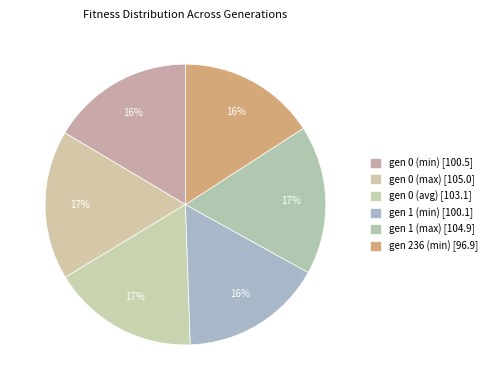

What portion of the pie excludes gen 1 (max)?

82.8%